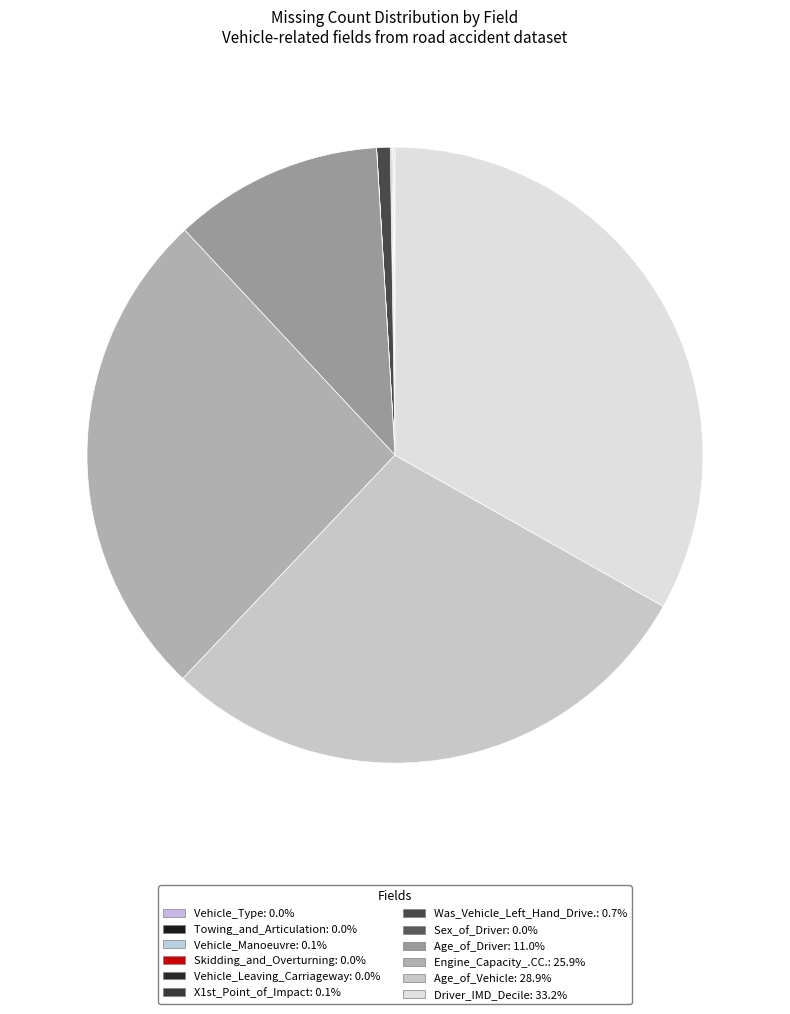

How many segments does this pie chart have?

12